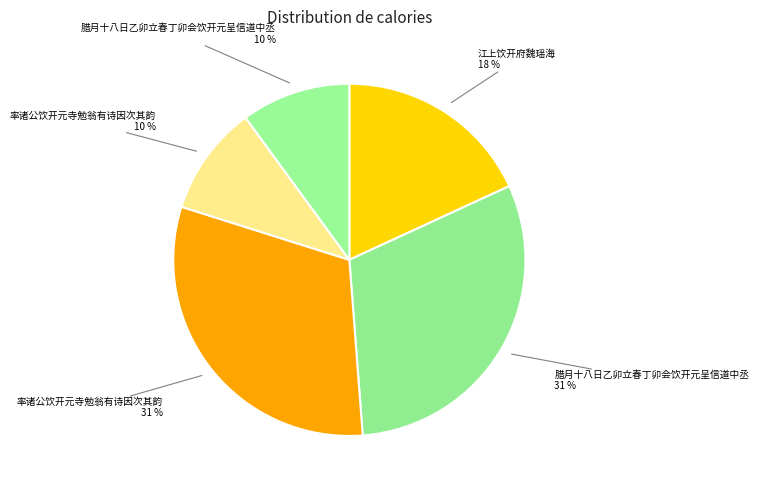

Count the number of slices in the pie.

5